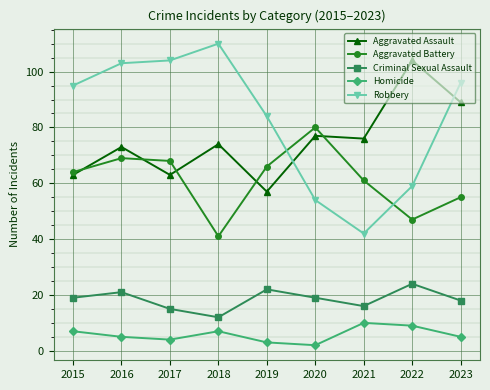

What is the sum of the Criminal Sexual Assault values at 2015 and 2018?

31